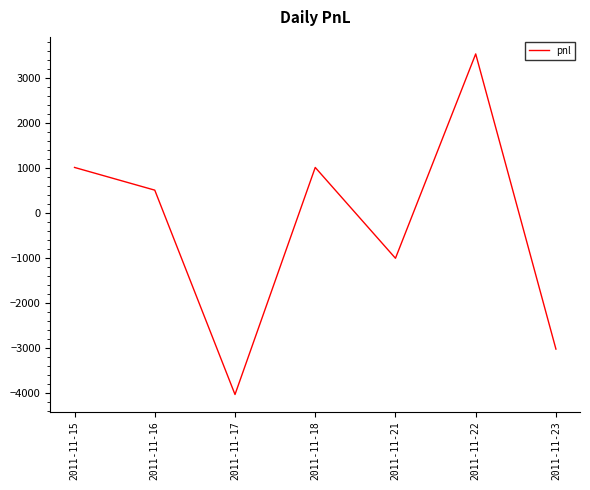

The value at 2011-11-15 is 240. True or false?

False